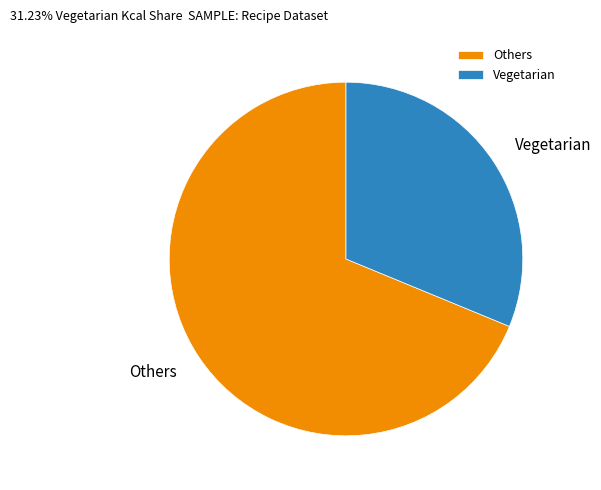

Is the sum of Others and Vegetarian greater than half?

Yes